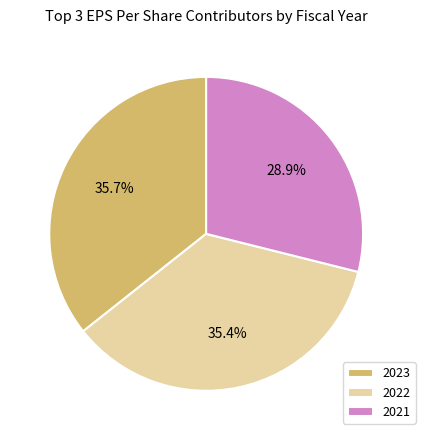

Combined, do 2023 and 2022 account for over 50%?

Yes